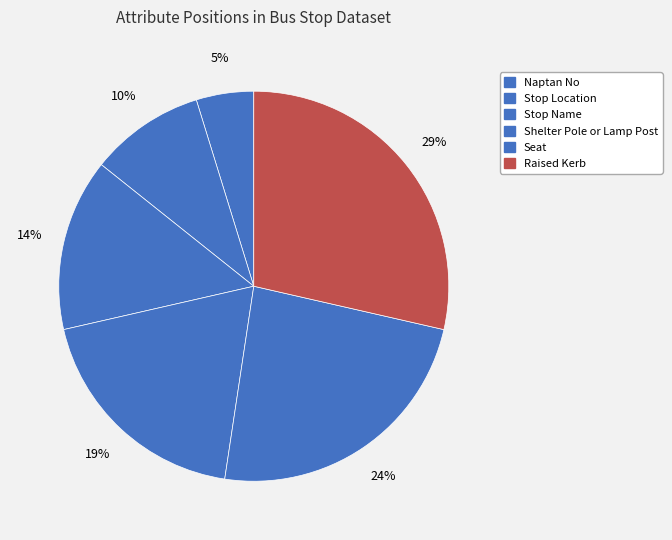

Which has a higher value, Naptan No or Stop Name?

Stop Name